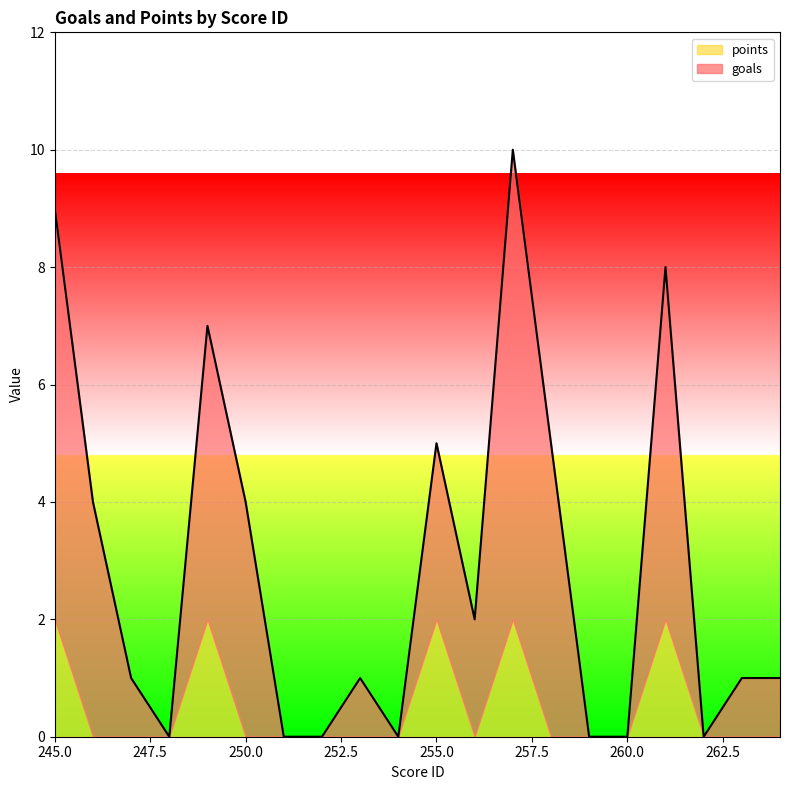

Reading left to right, list all the values displayed in this chart.

245=9	246=4	247=1	248=0	249=7	250=4	251=0	252=0	253=1	254=0	255=5	256=2	257=10	258=5	259=0	260=0	261=8	262=0	263=1	264=1